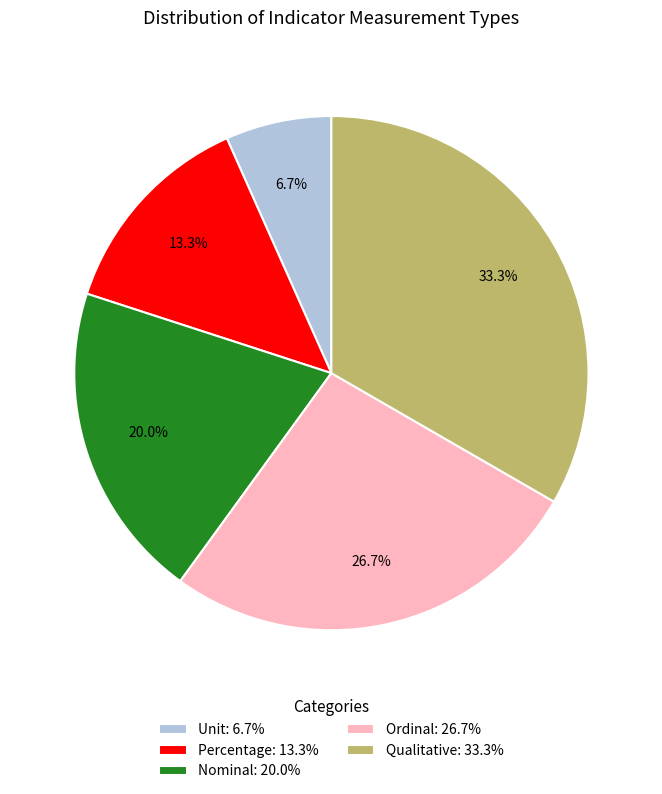

To the nearest percent, what is the average slice percentage?

20%